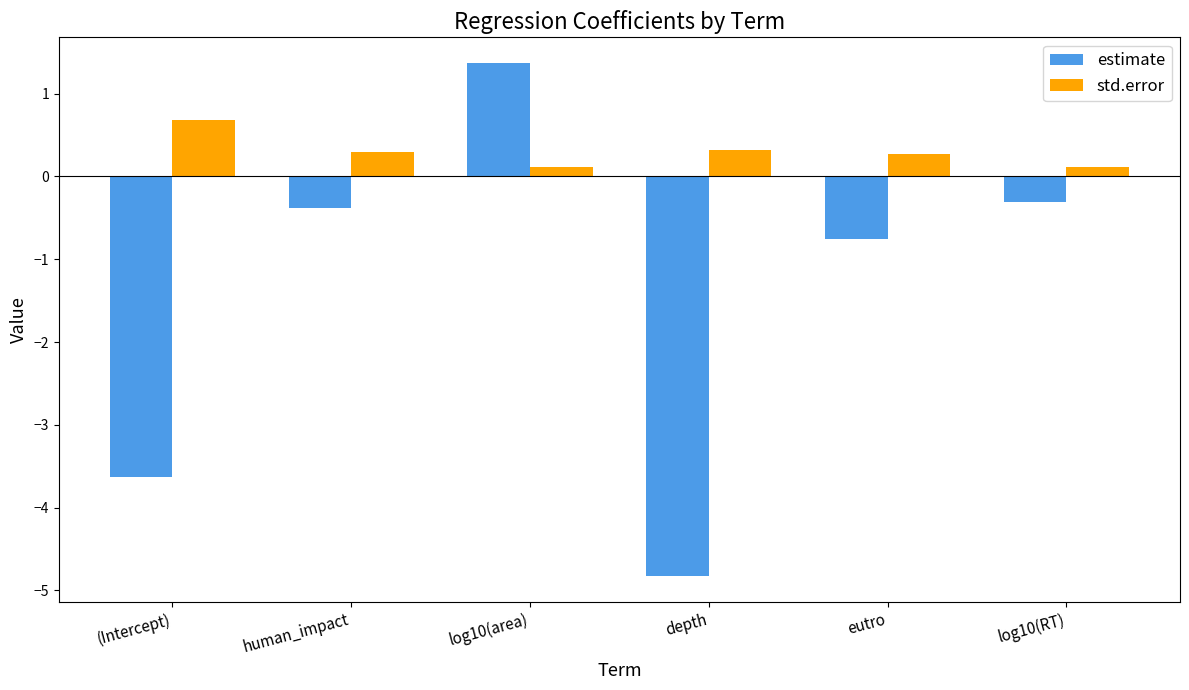

Count the number of data series in this chart.

2